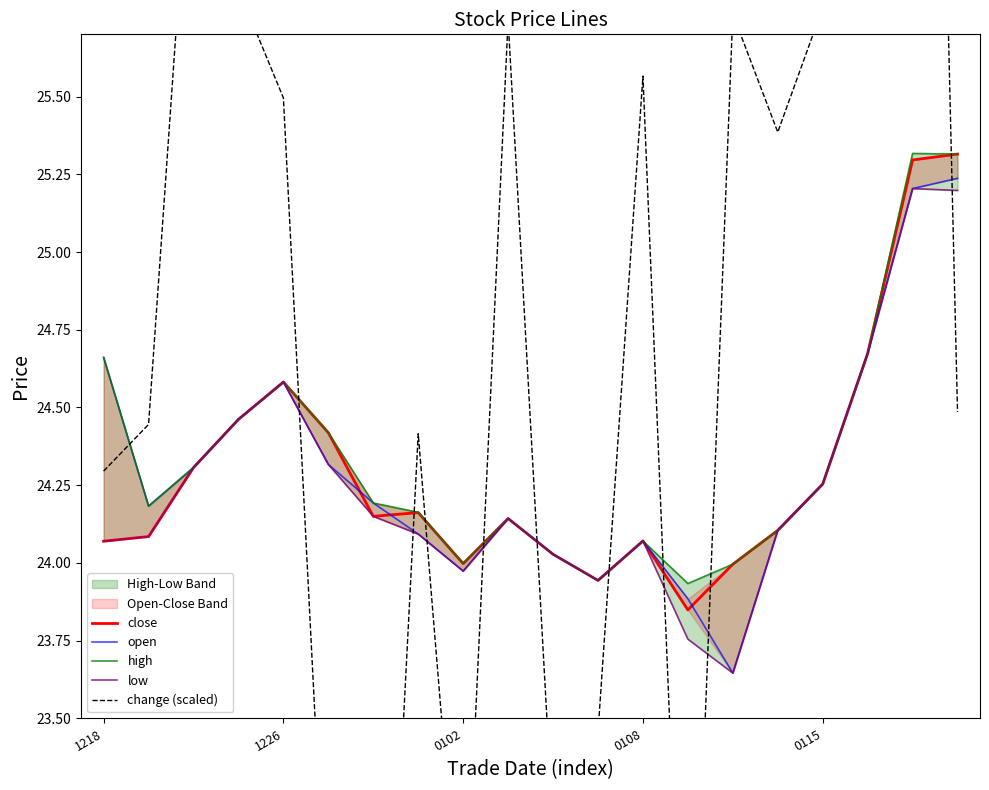

What position from the left is 0115?

17